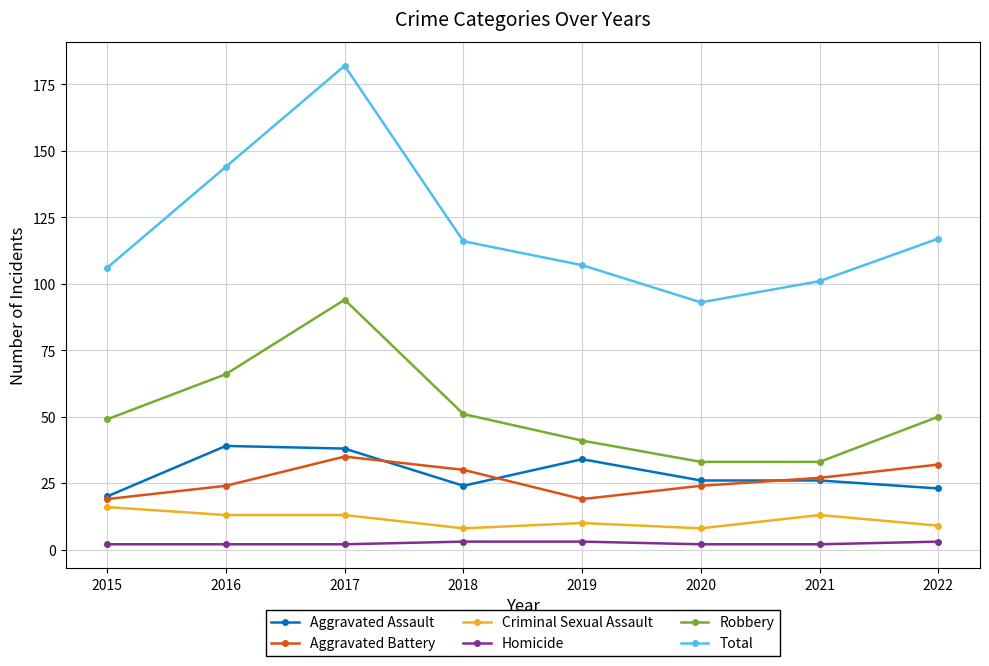

What value does the Criminal Sexual Assault series have at 2017?

13